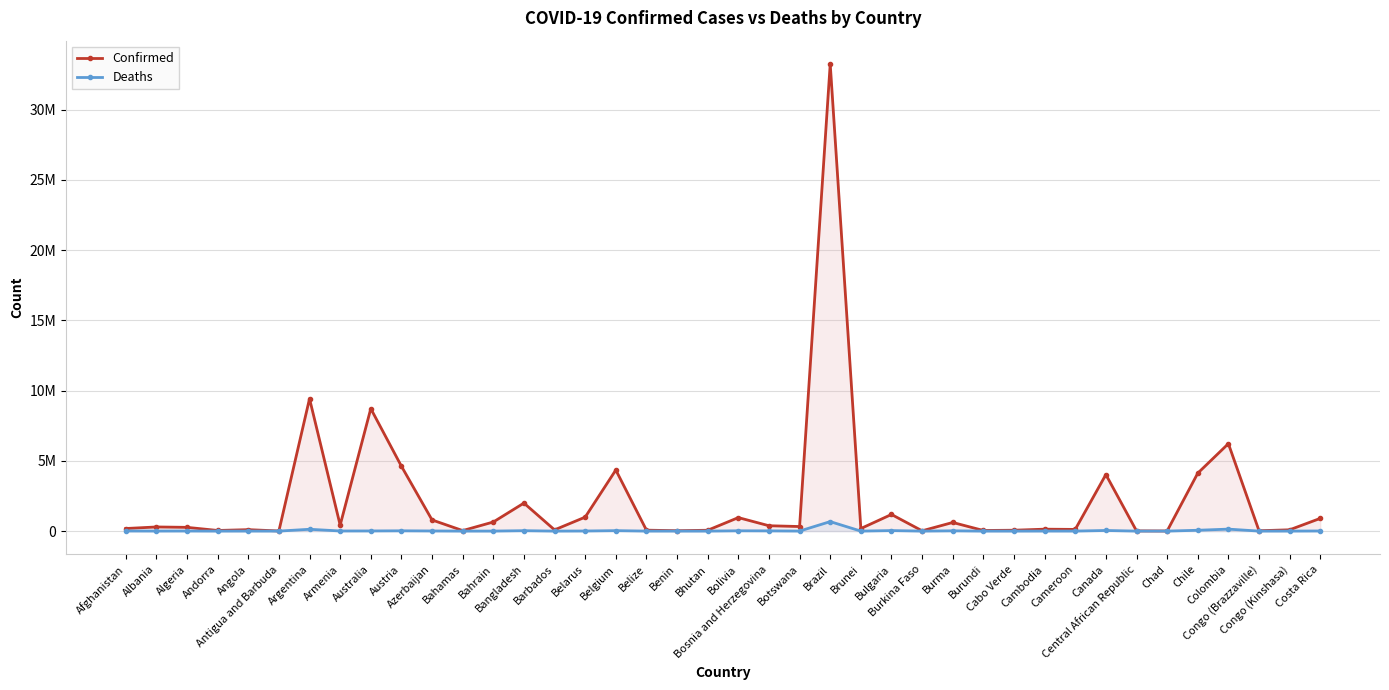

List the series in order of their overall mean, highest first.

Confirmed, Deaths